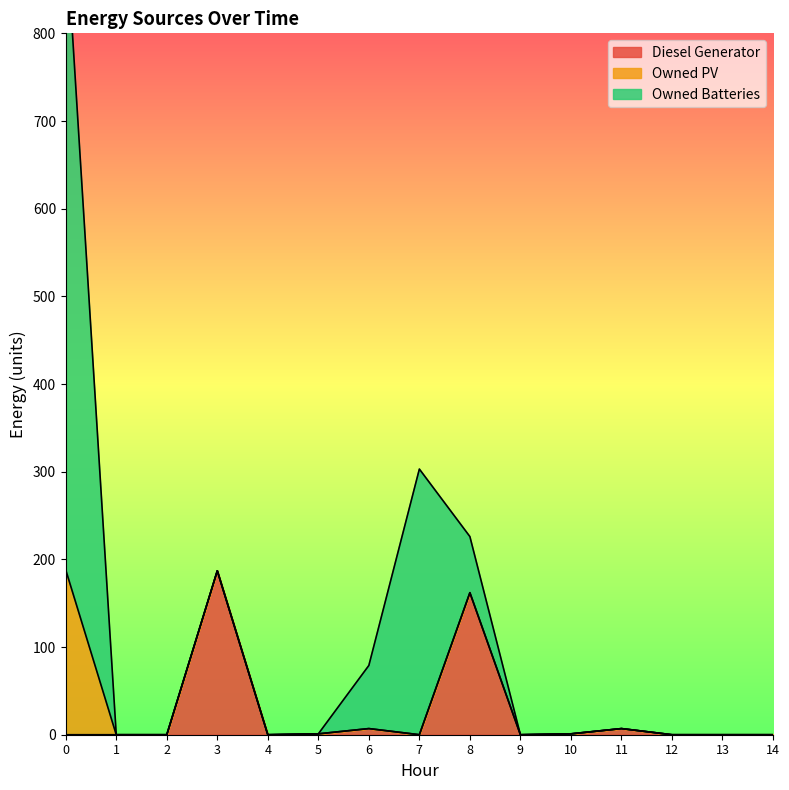

Between which two adjacent categories do Owned Batteries and Diesel Generator first intersect?

5 and 6